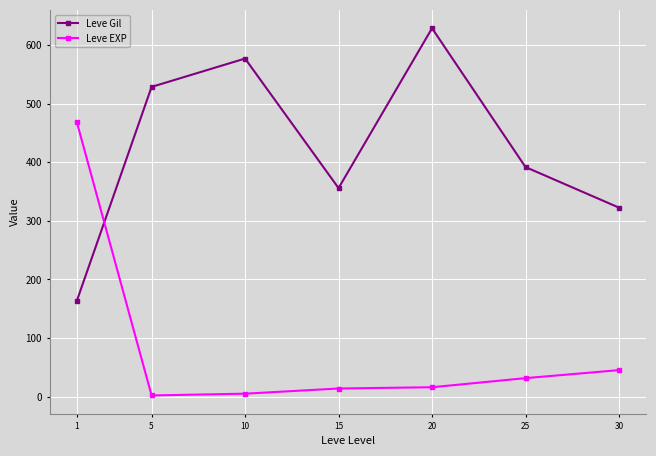

What are all the series names shown in the legend?

Leve Gil, Leve EXP